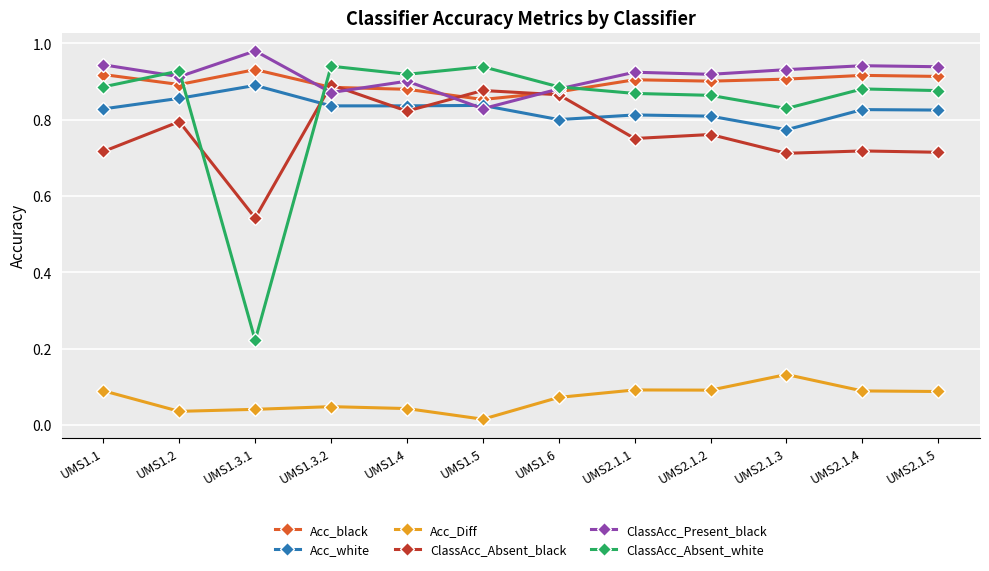

The value of Acc_Diff at UMS1.6 is 0.1. True or false?

True